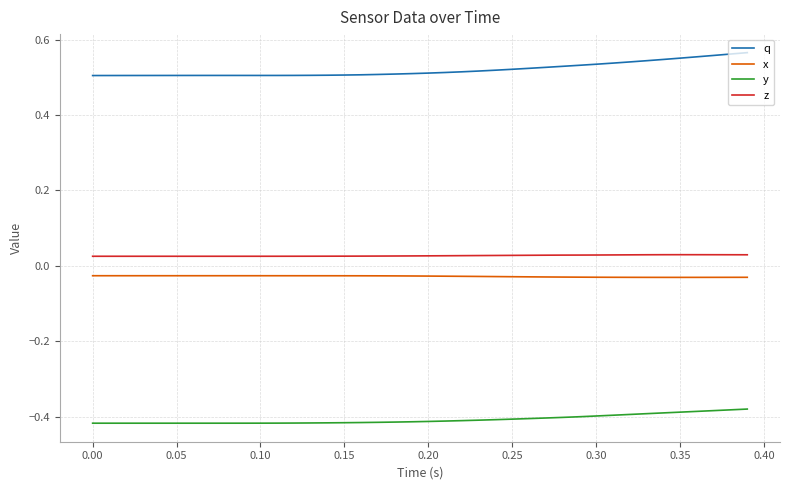

Which series has the largest range (max minus min)?

q